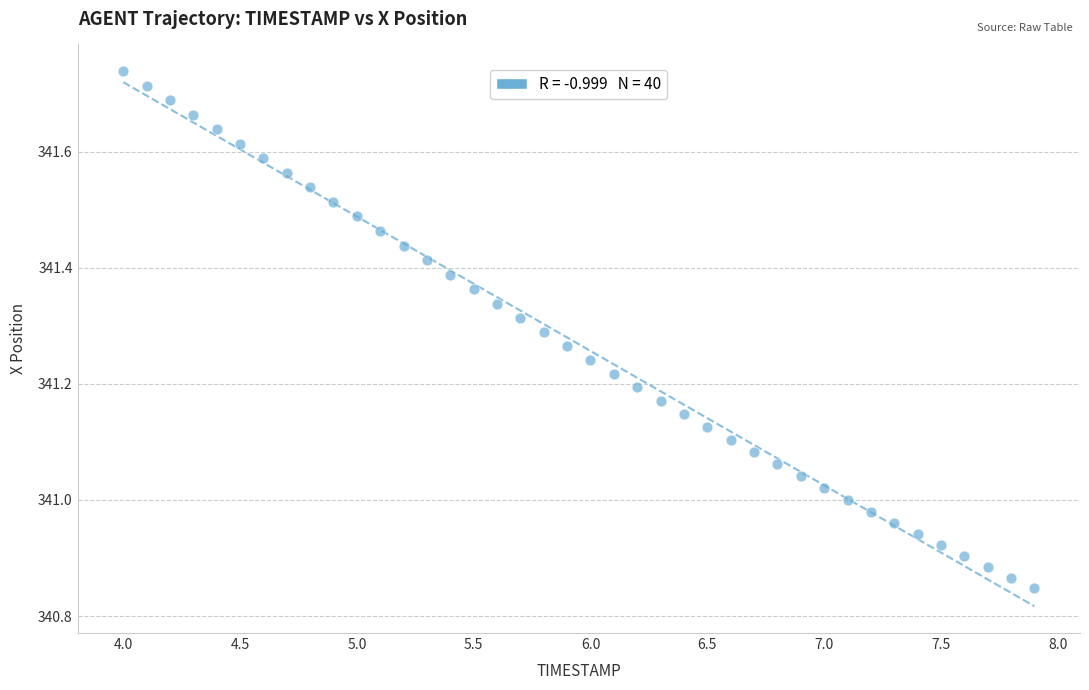

What is the range of Y values (max minus min)?

0.9